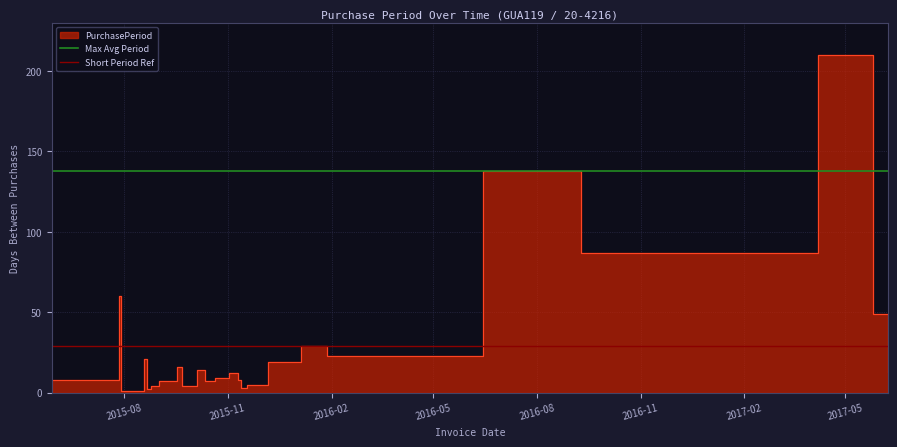

What is the value of the Short Period Ref point at the 1st from the left?

29